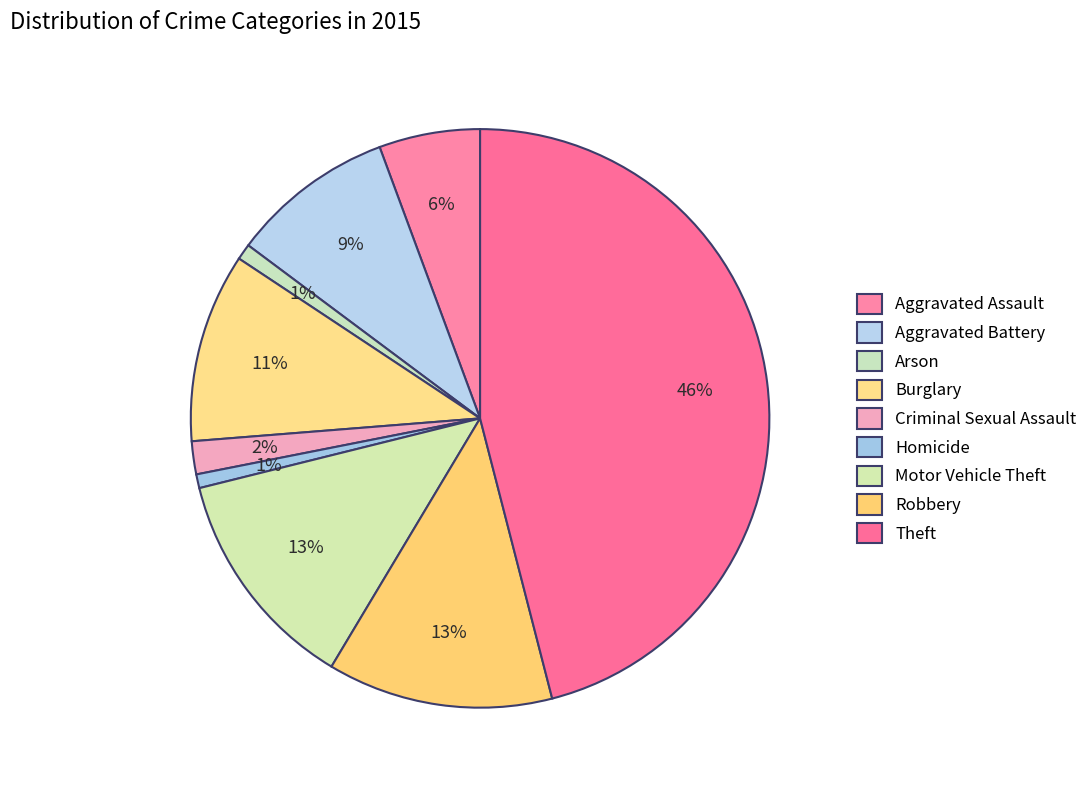

Count the number of slices in the pie.

9